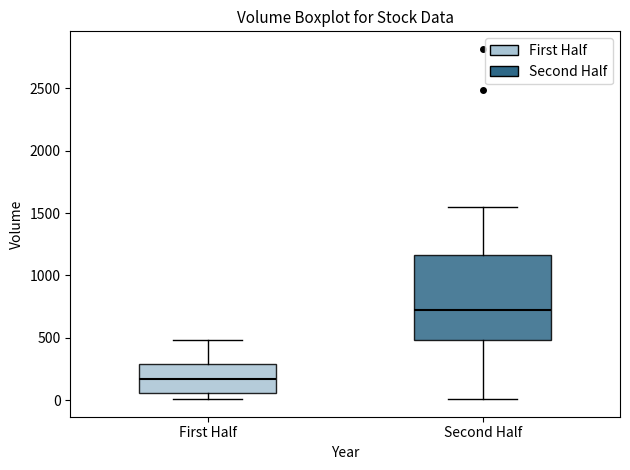

Comparing the boxes themselves (not the whiskers), which one is the tallest?

Second Half